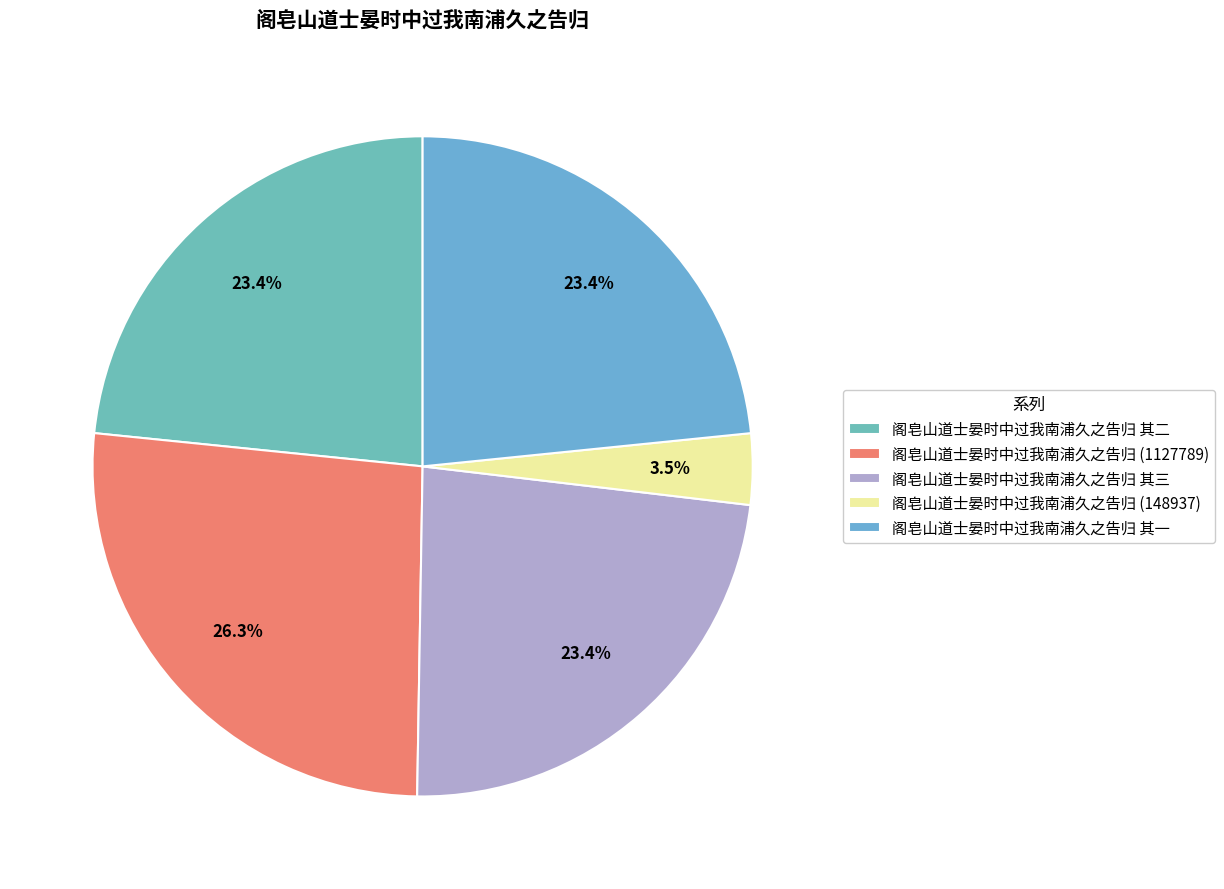

How many segments does this pie chart have?

5